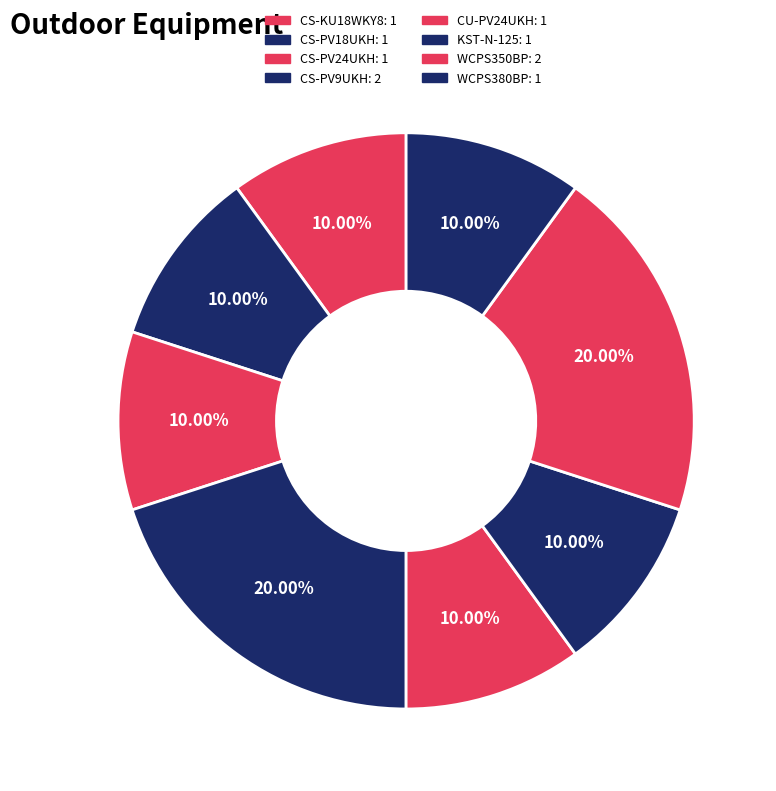

What portion of the pie excludes CS-KU18WKY8?

90.0%